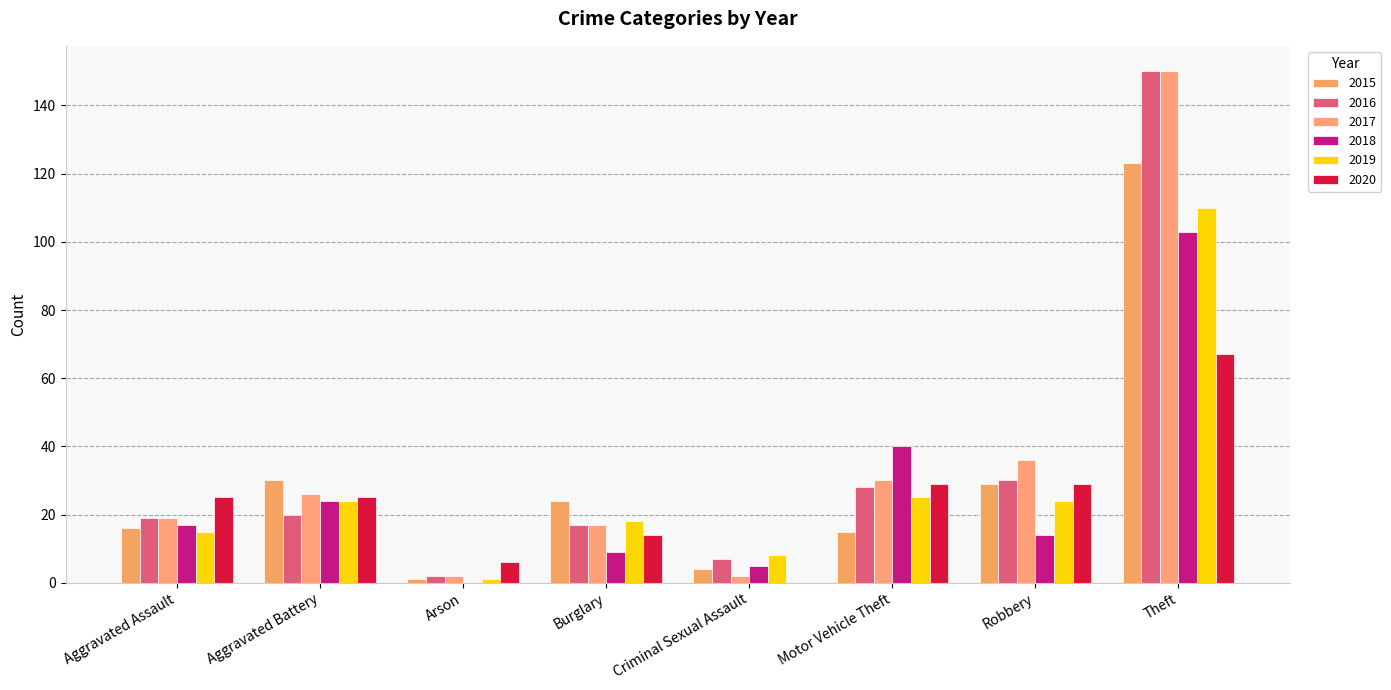

Reading right to left, list all the values displayed in this chart.

2015: 123	29	15	4	24	1	30	16
2016: 150	30	28	7	17	2	20	19
2017: 150	36	30	2	17	2	26	19
2018: 103	14	40	5	9	0	24	17
2019: 110	24	25	8	18	1	24	15
2020: 67	29	29	0	14	6	25	25